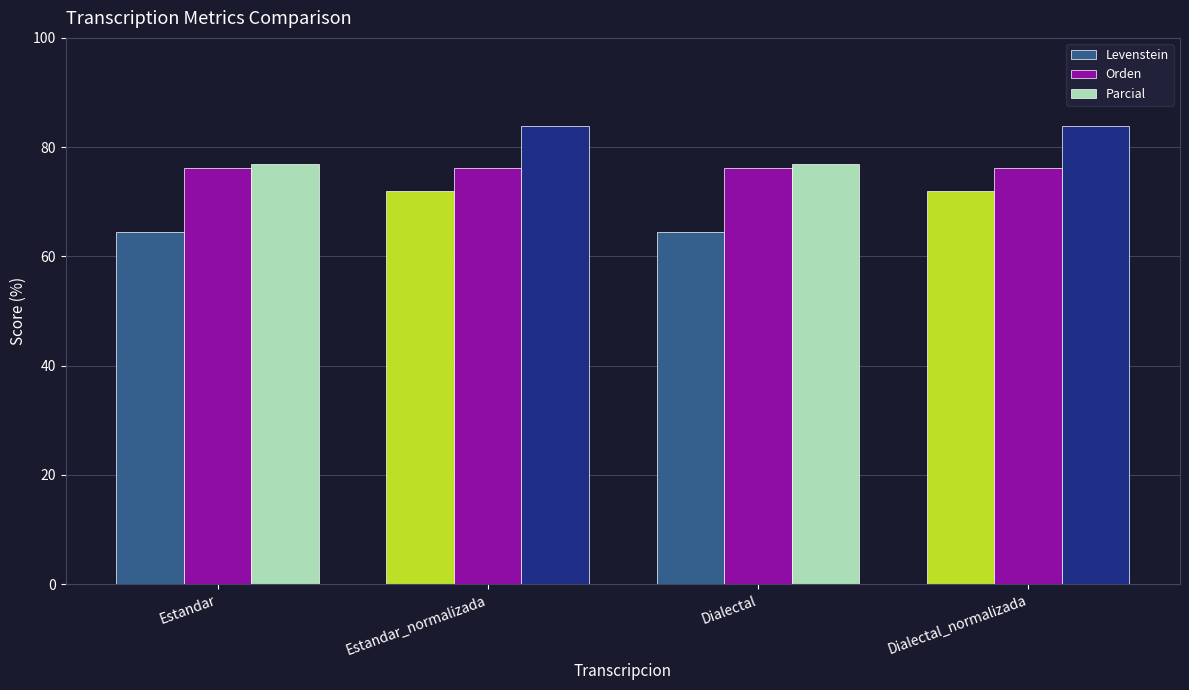

List the series in order of their overall mean, highest first.

Parcial, Orden, Levenstein